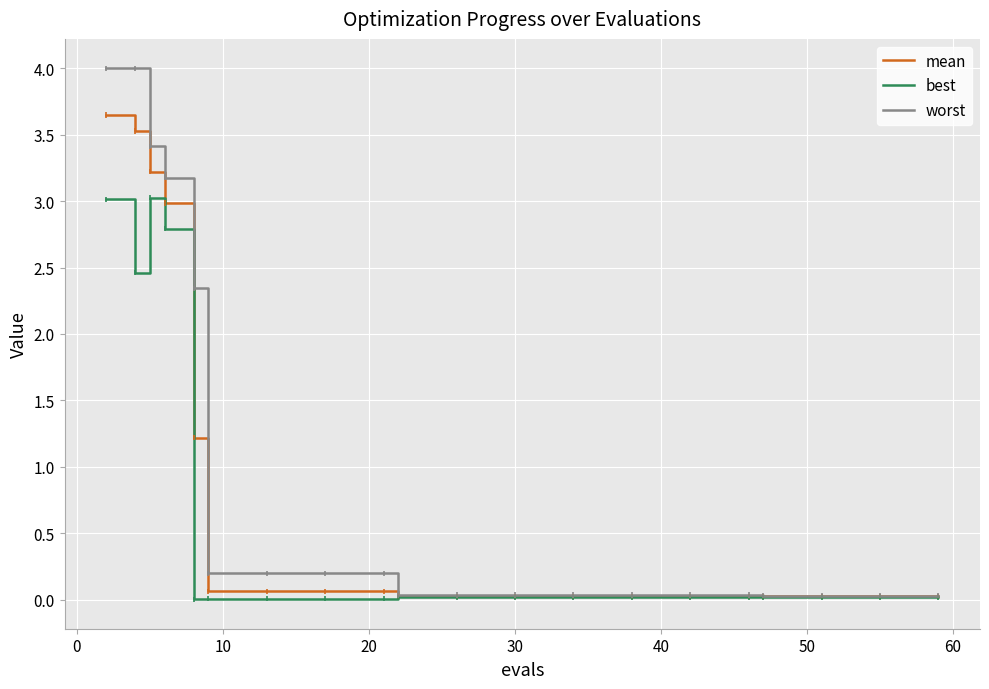

What is the greatest value displayed?

4.0